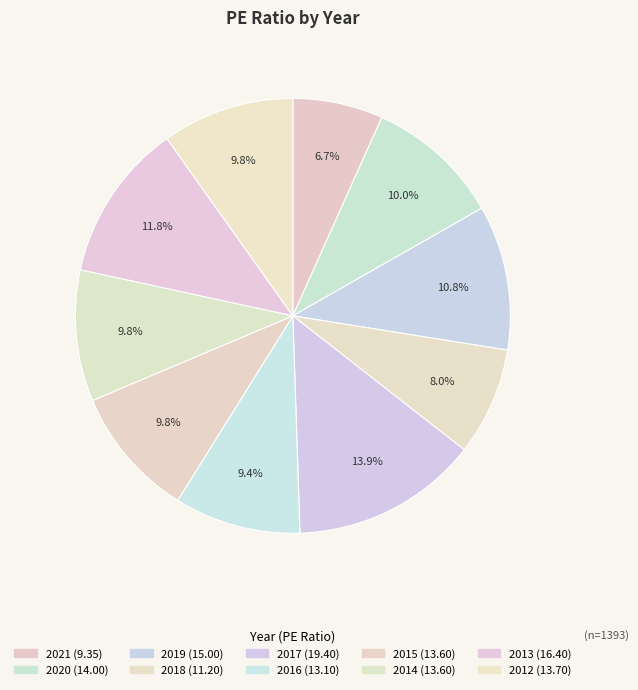

Does 2012 account for over 50% of the chart?

No